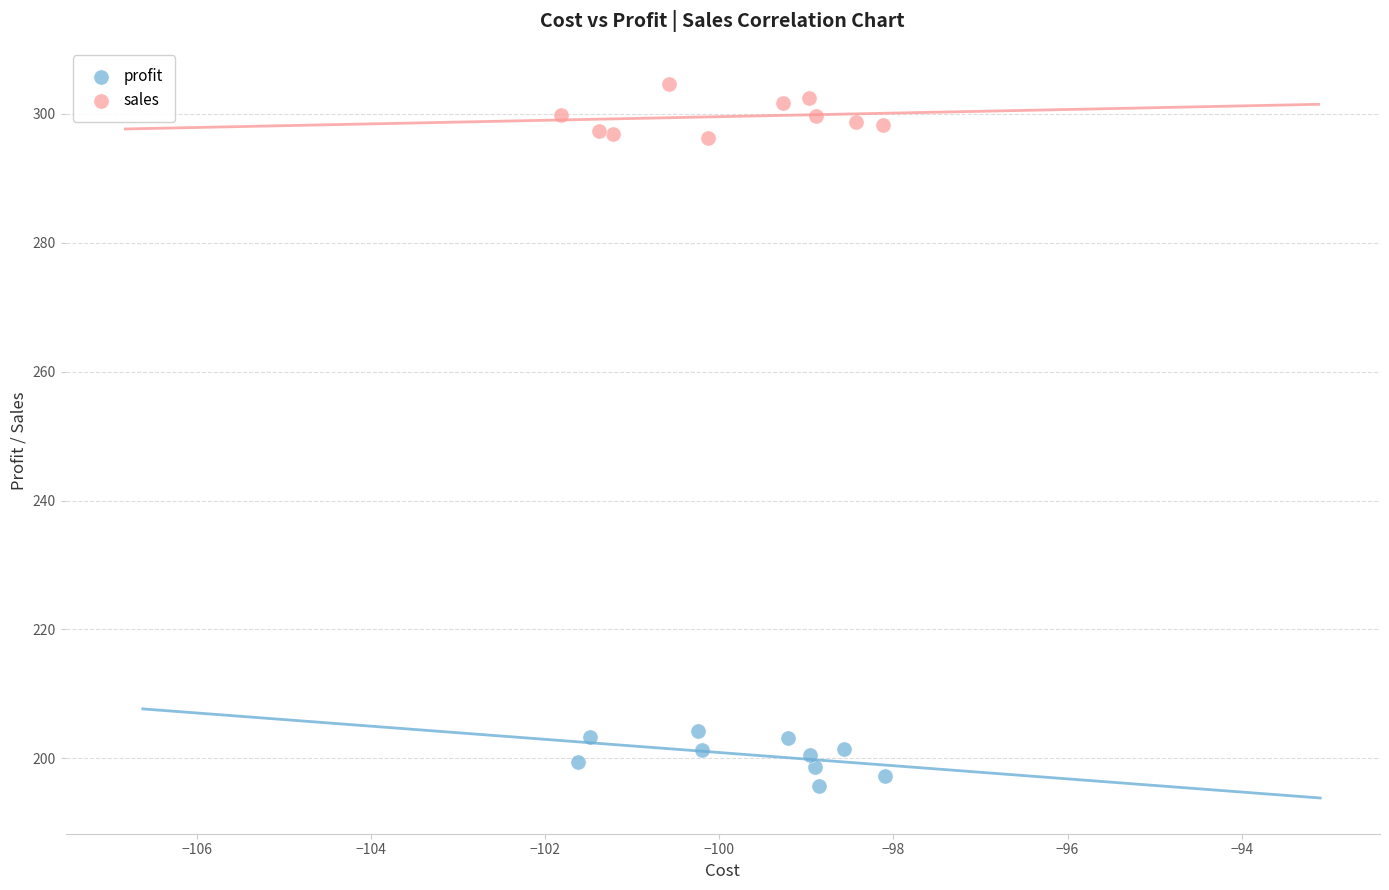

Which series contains the lowest Y value?

profit